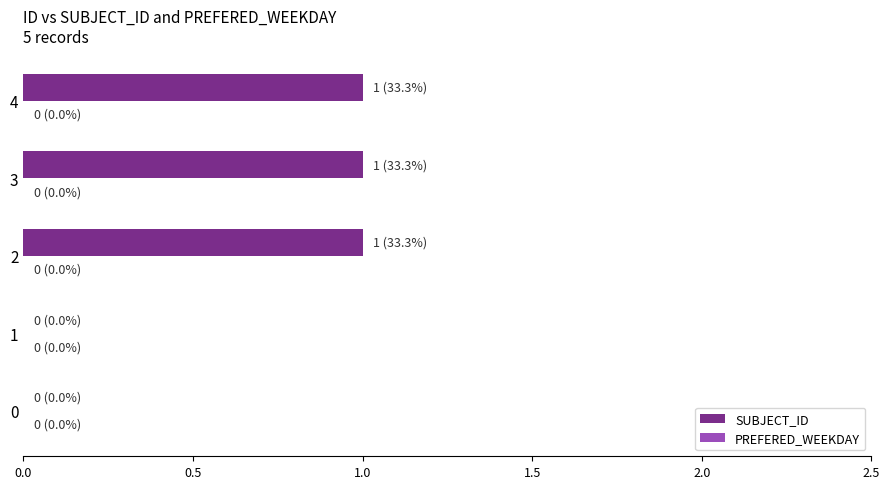

Are the bars horizontal?

Yes